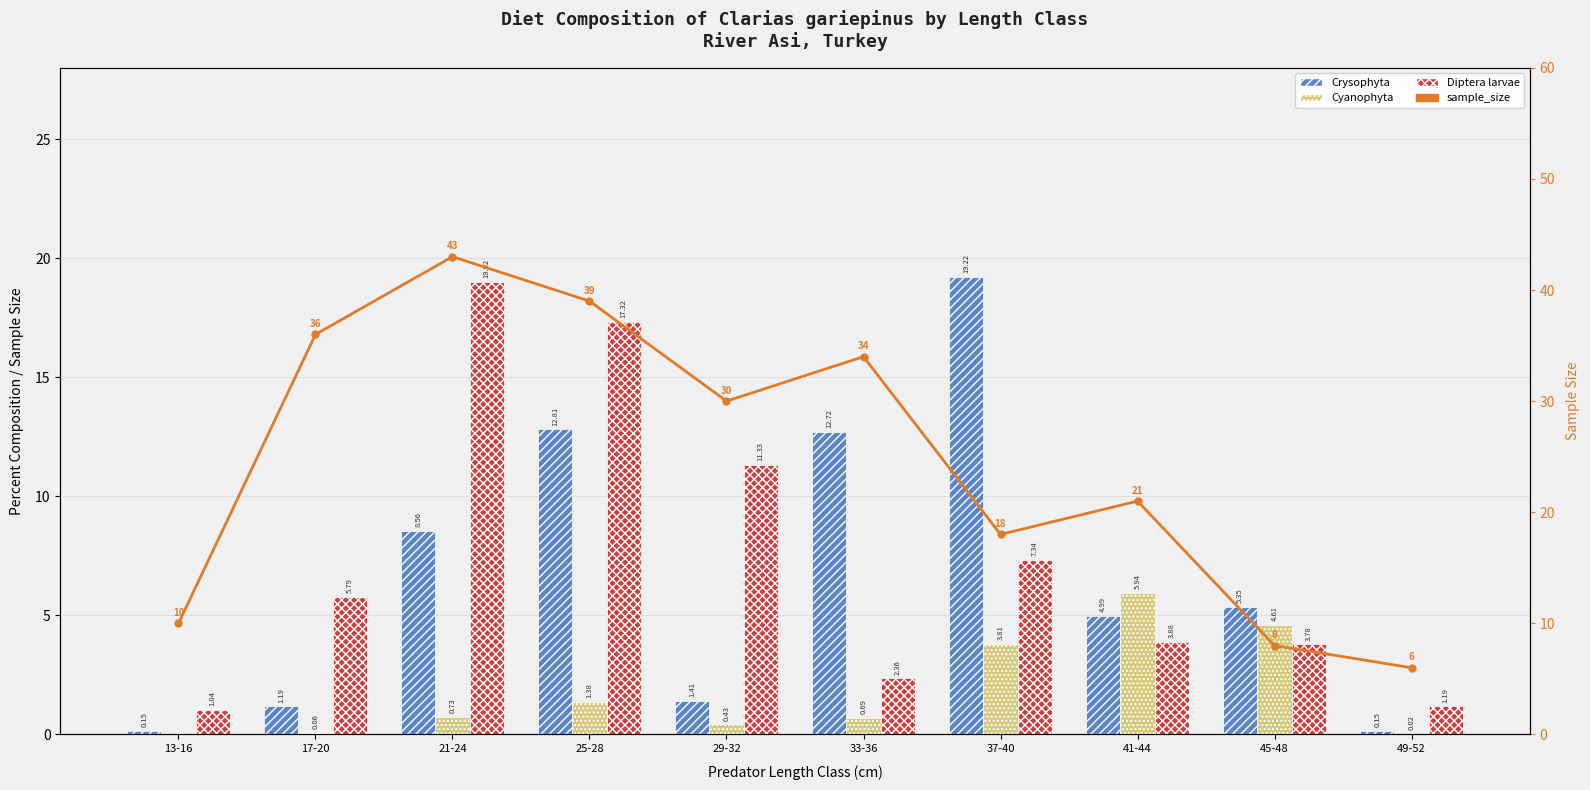

Between 13-16 and 49-52, which series saw the biggest shift?

sample_size